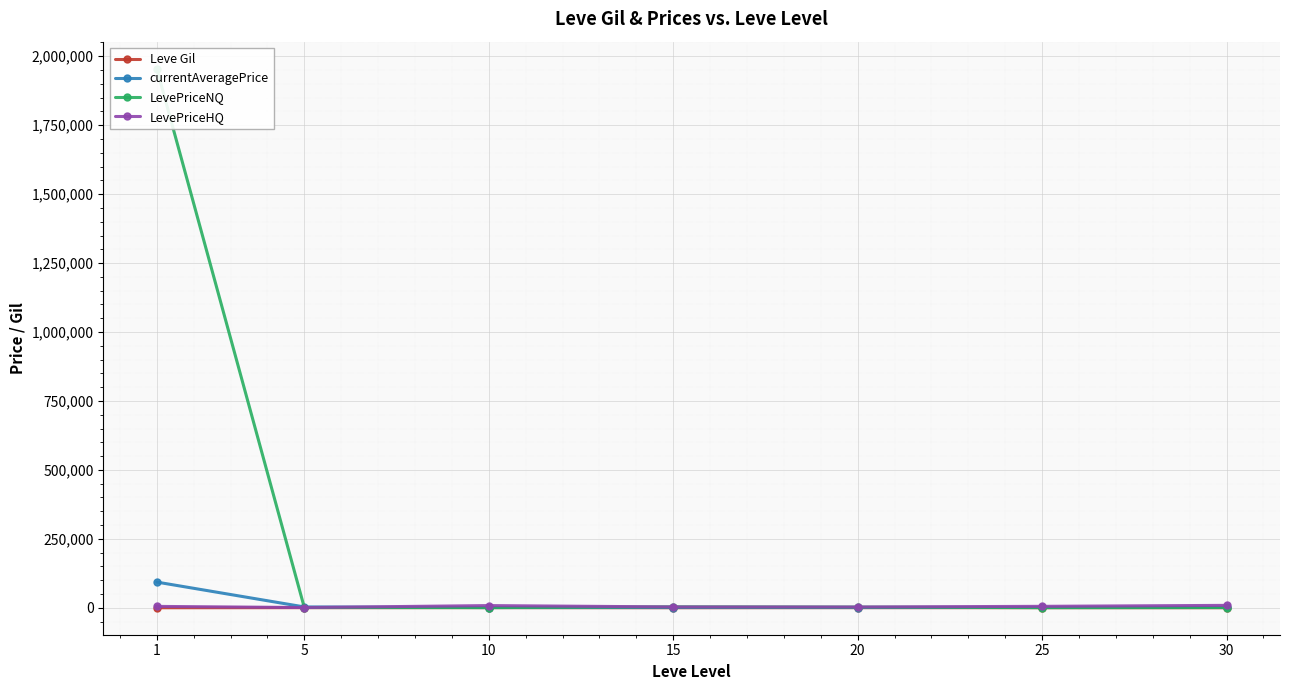

In LevePriceHQ, how many points are higher than both neighbors (excluding endpoints)?

1